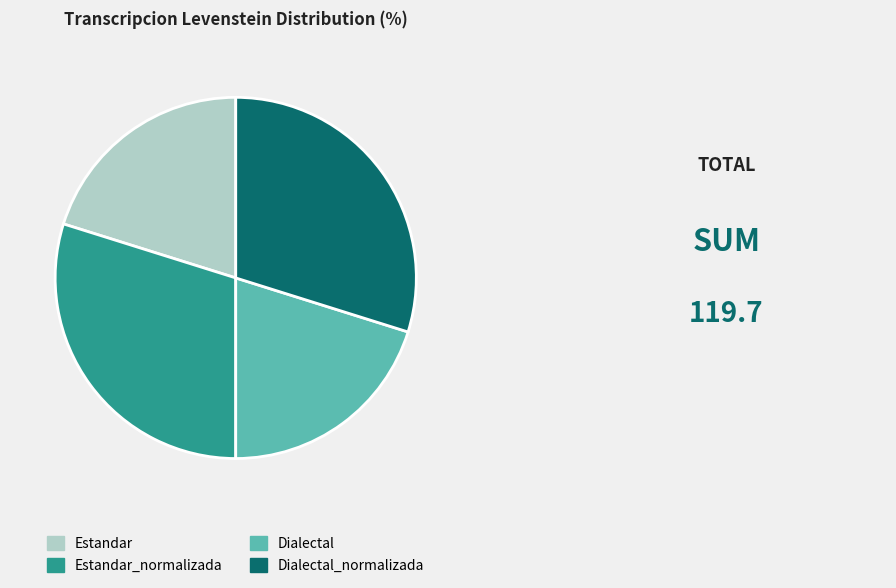

Does any single category account for the majority?

No